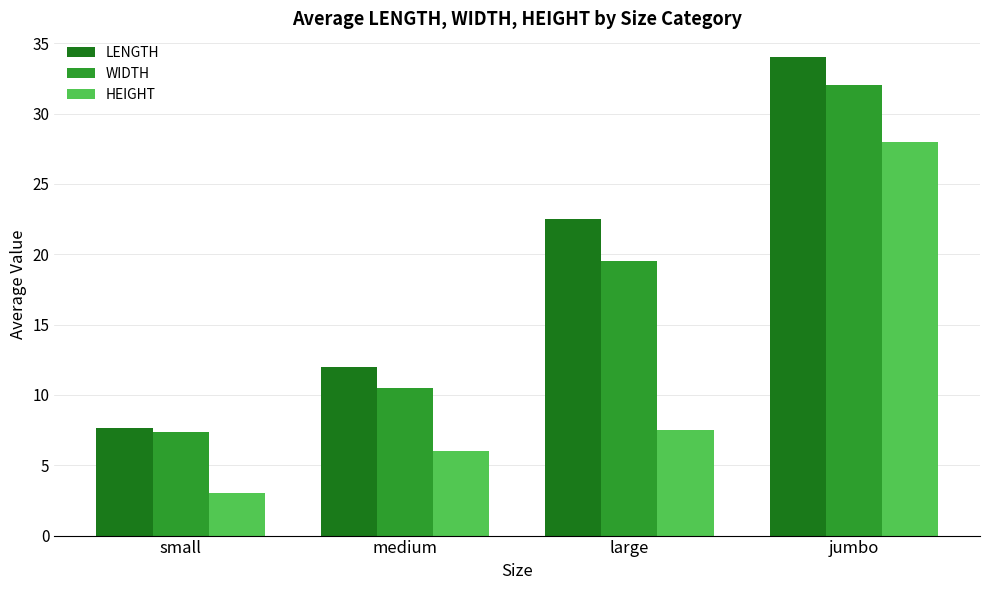

What is the maximum value for HEIGHT?

28.0